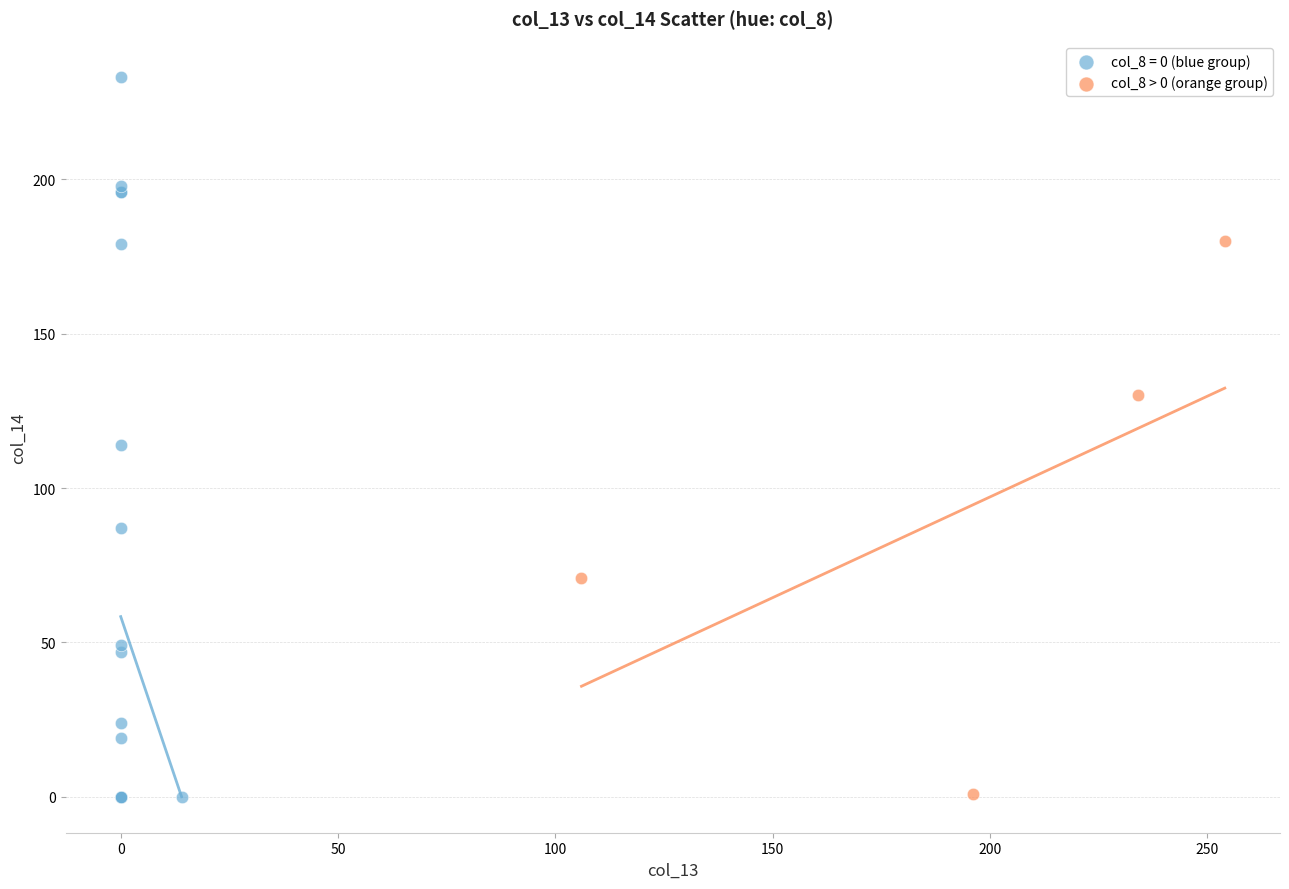

Which series reaches the maximum Y coordinate?

col_8 = 0 (blue group)